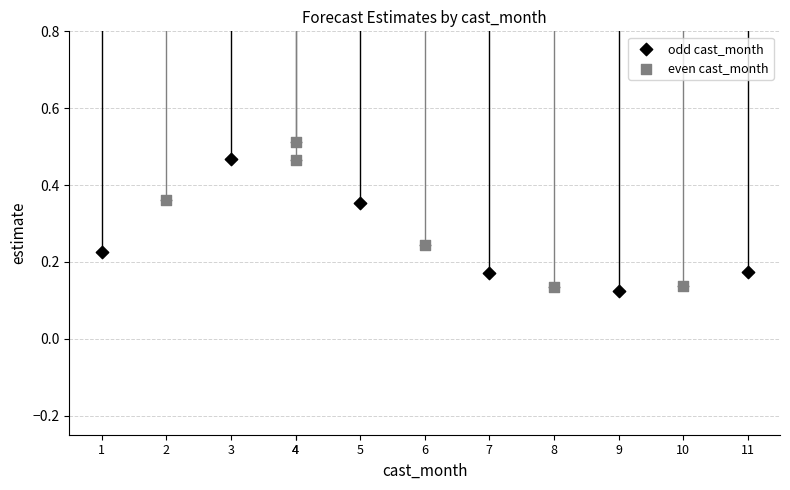

Which series has the largest Y range (max minus min)?

even cast_month